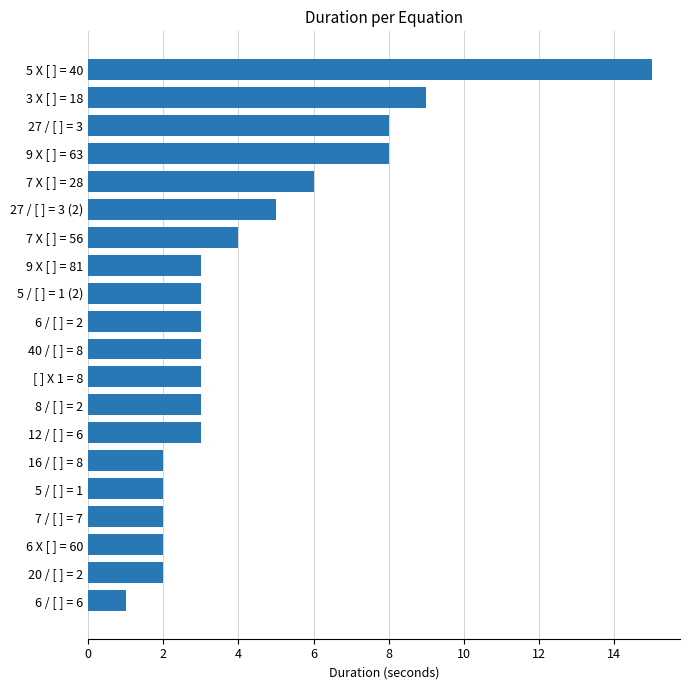

Which category has the lowest value across all series?

6 / [ ] = 6